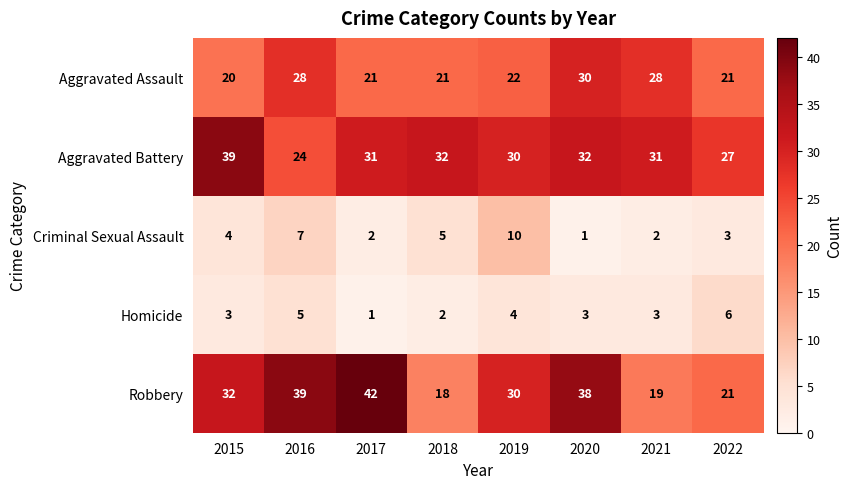

How many values in the Aggravated Battery series are below 31?

3